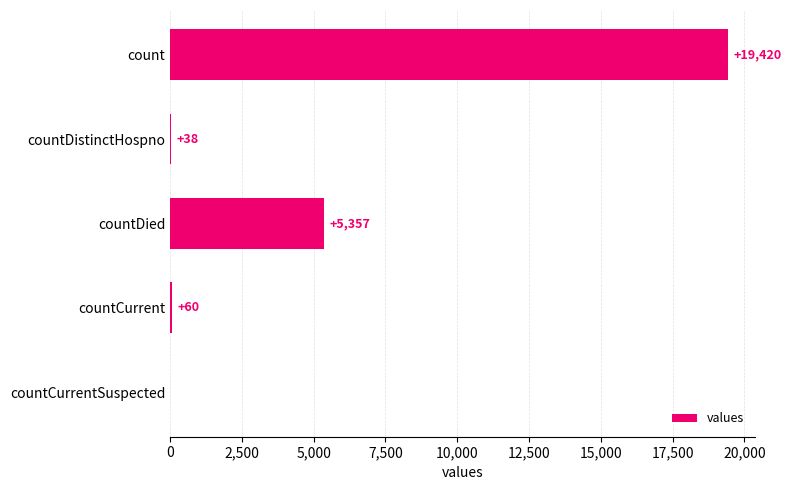

At which label is the value closest to 9710?

countDied